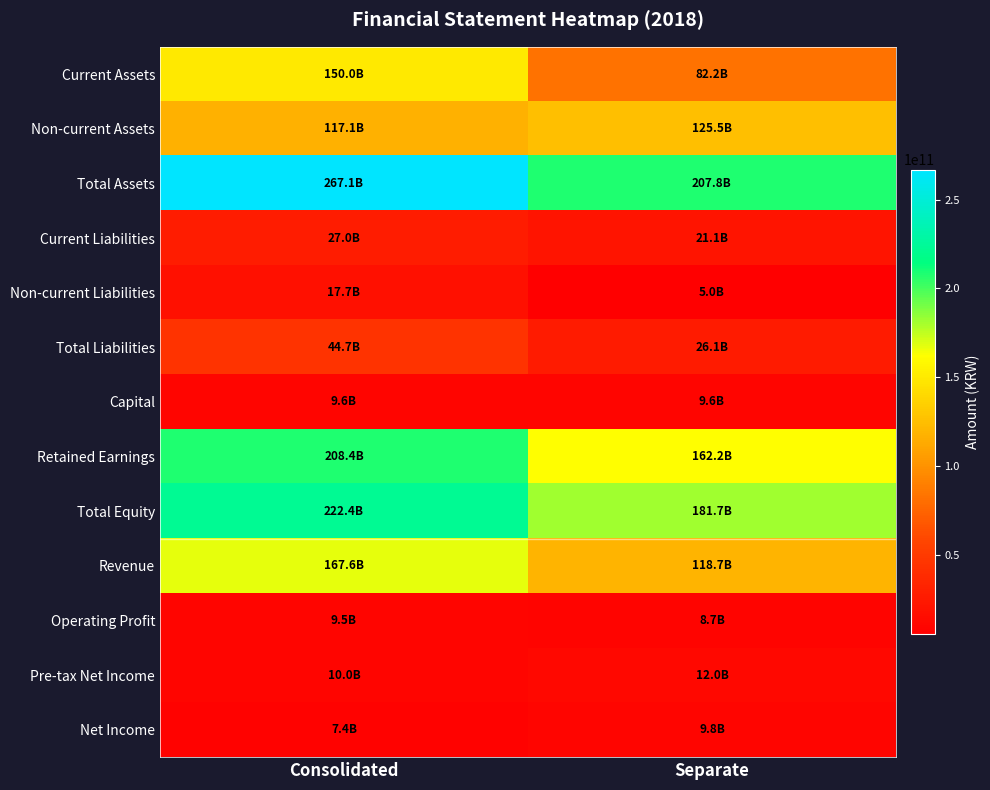

Between Consolidated and Separate, which series saw the biggest shift?

Current Assets